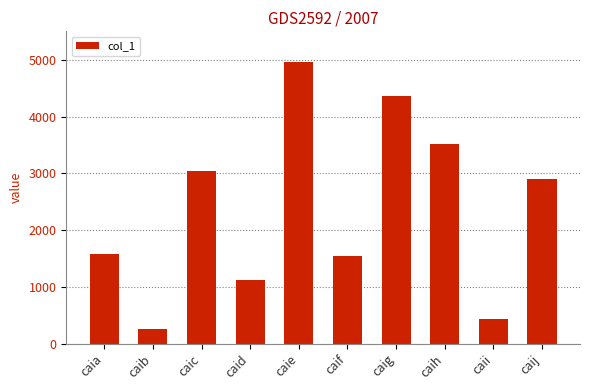

What is the smallest value displayed?

259